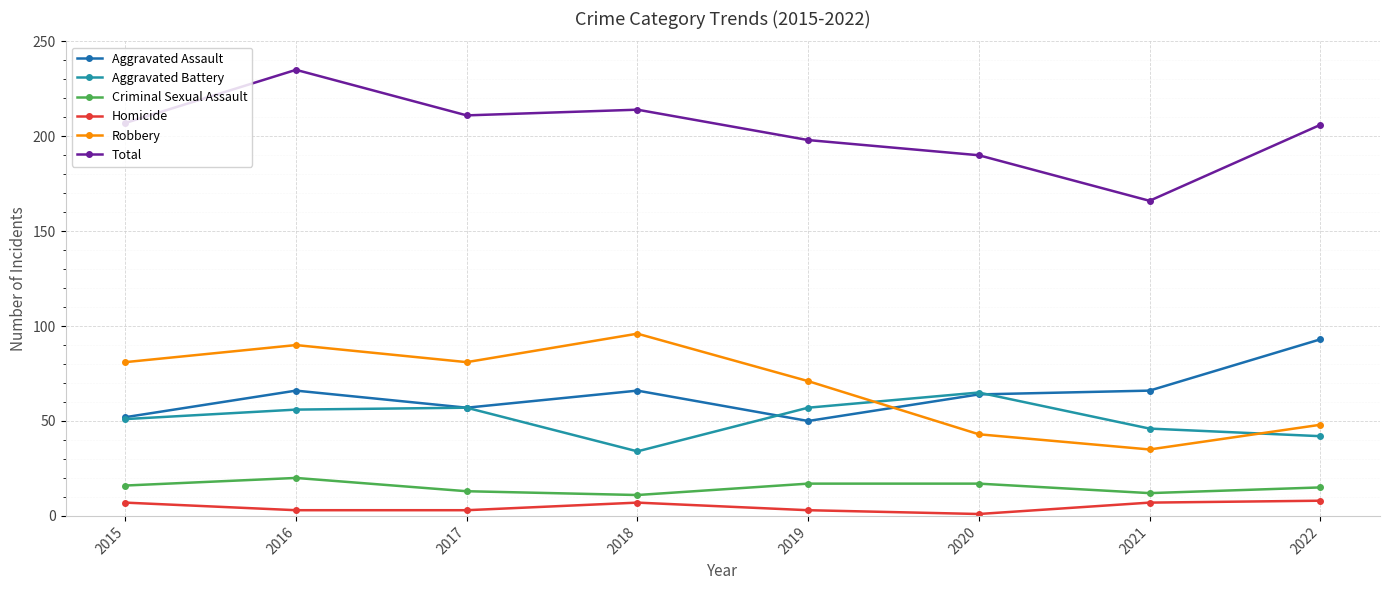

At which label does Robbery reach its minimum?

2021